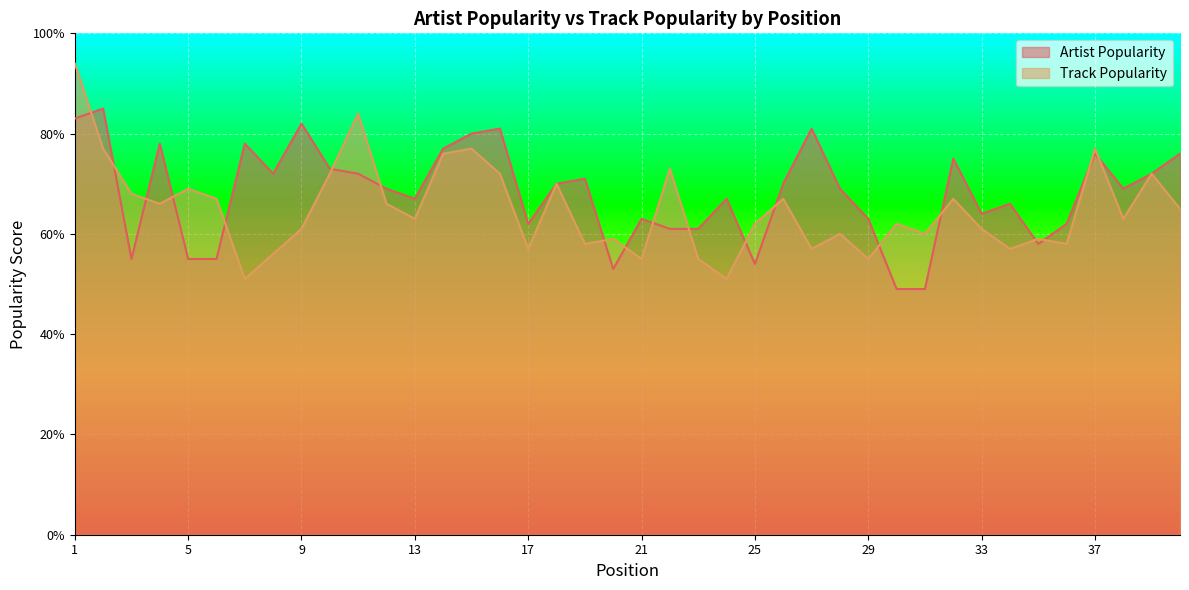

Count the number of data series in this chart.

2